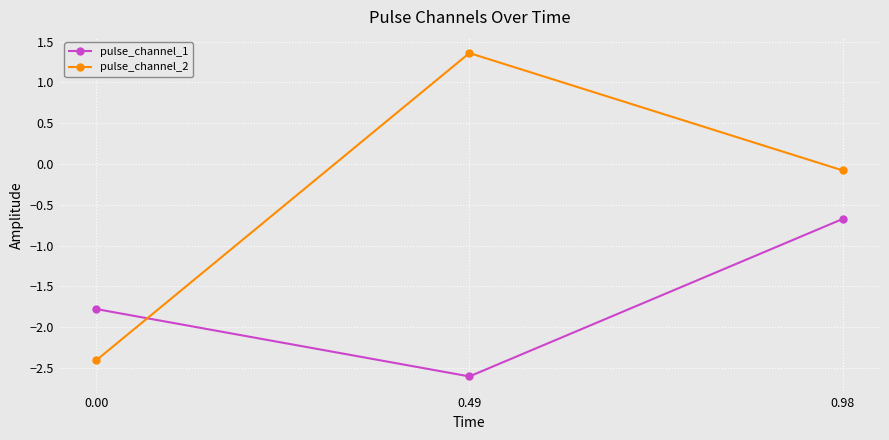

Does the chart display data point markers on the line(s)?

Yes